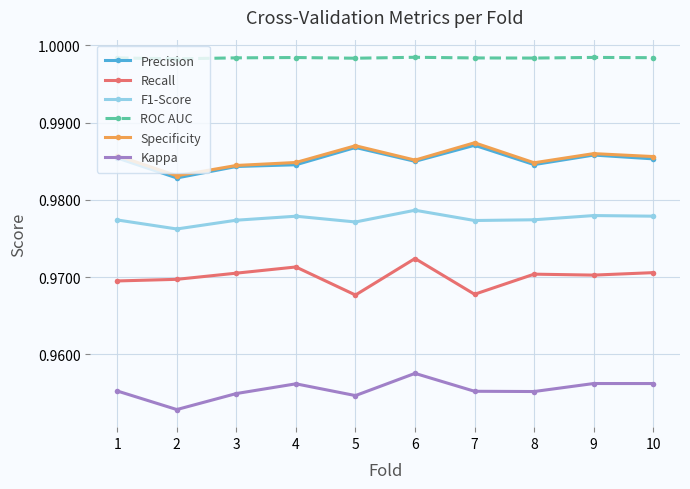

Is it true that Kappa equals 0.5 at 5?

False